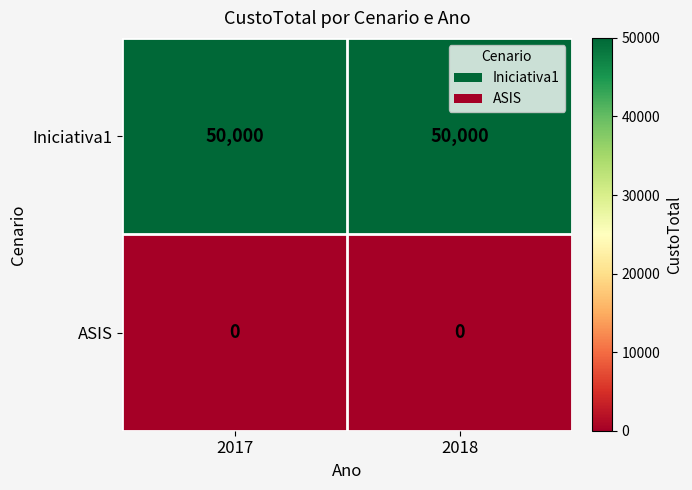

What is the total value across all series at 2017?

50000